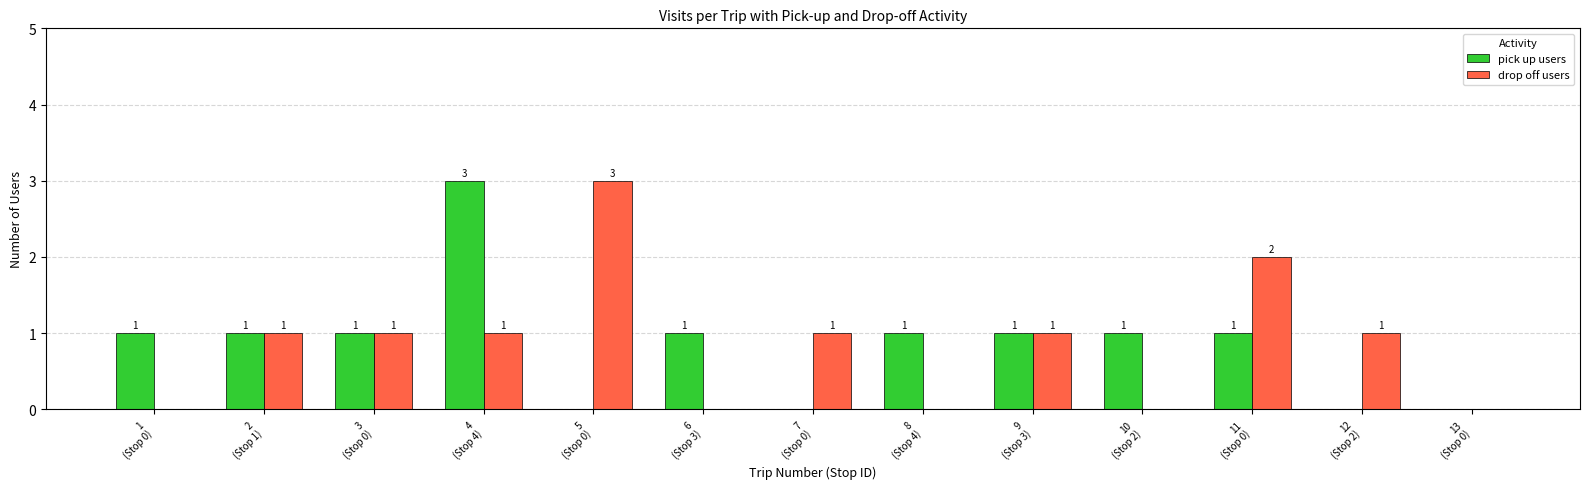

How many drop off users values are between 0 and 1?

11